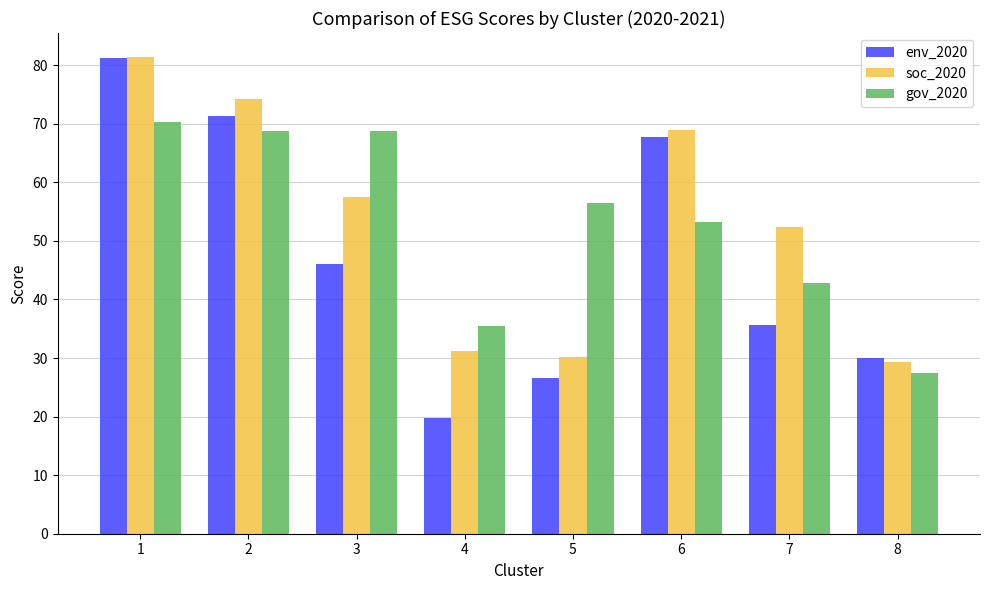

What are all the series names shown in the legend?

env_2020, soc_2020, gov_2020